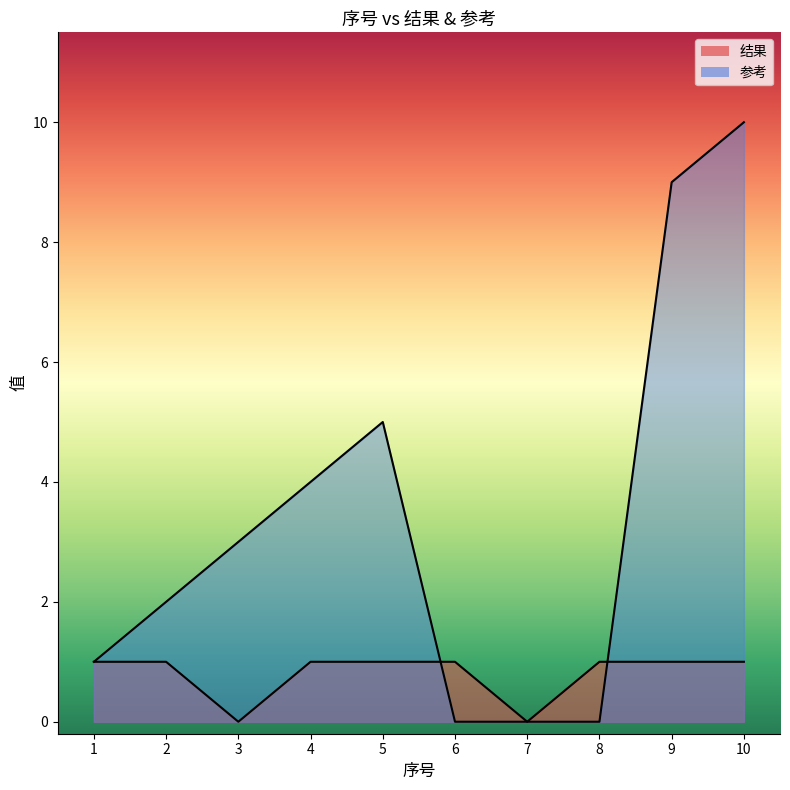

What is the approximate value of 结果 at 8?

1